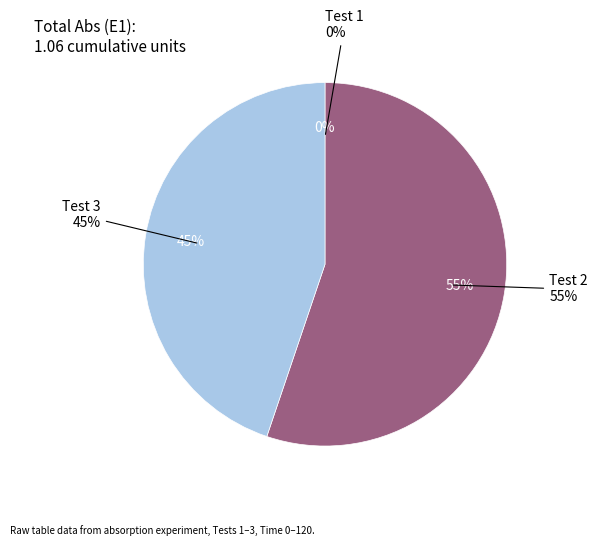

Between Test 3 and Test 1, which is larger?

Test 3